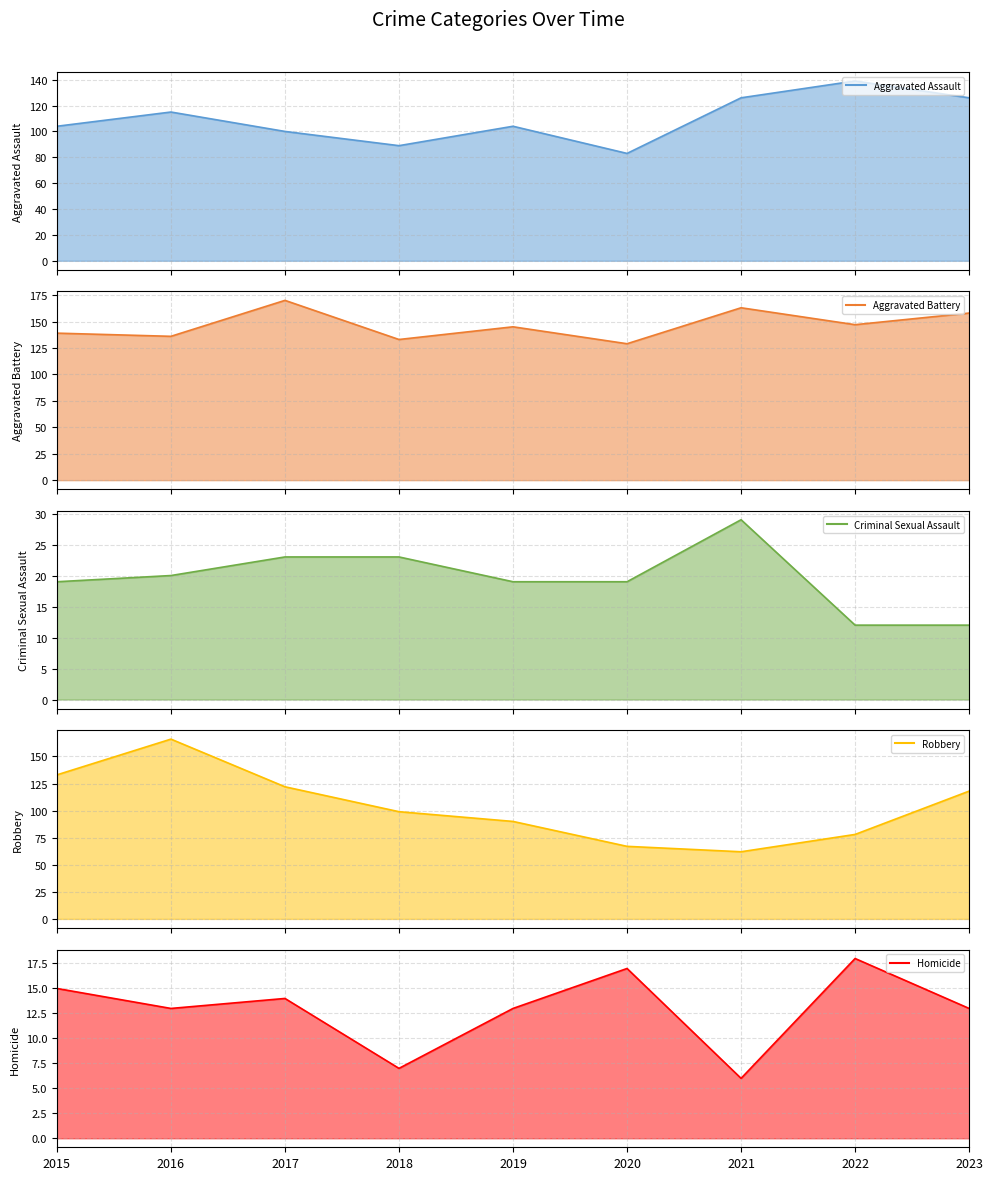

What is the difference between the maximum and minimum values in the Aggravated Battery series?

41